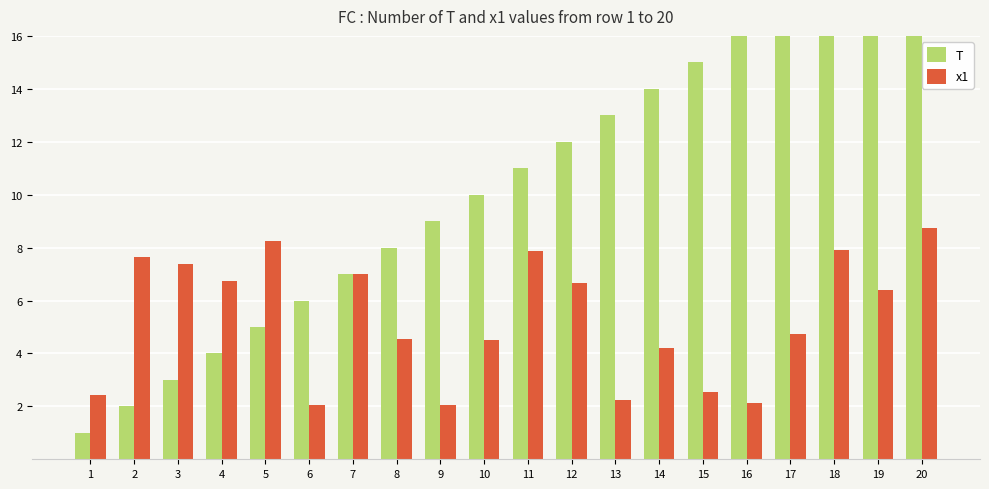

What is the lowest value of the x1 series?

2.1